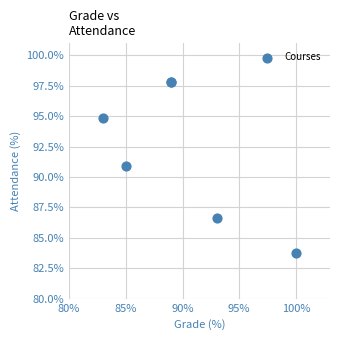

What Y value in the scatter plot is closest to 90?

90.9